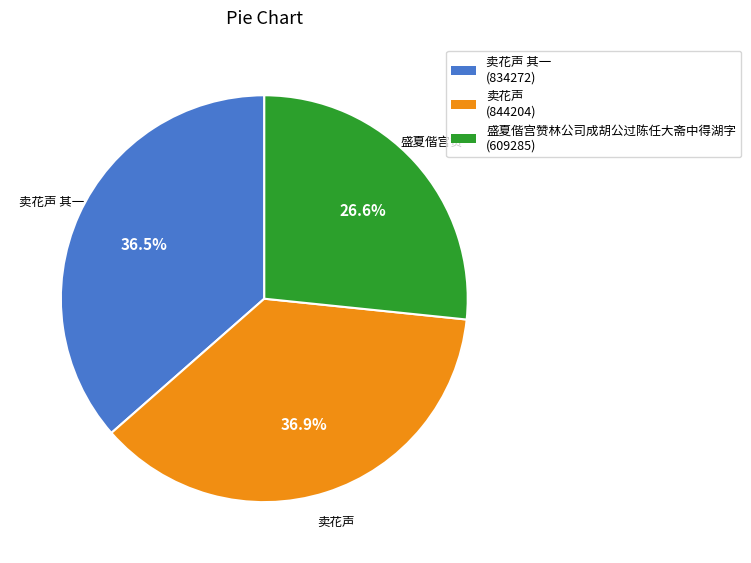

Does any single category account for the majority?

No